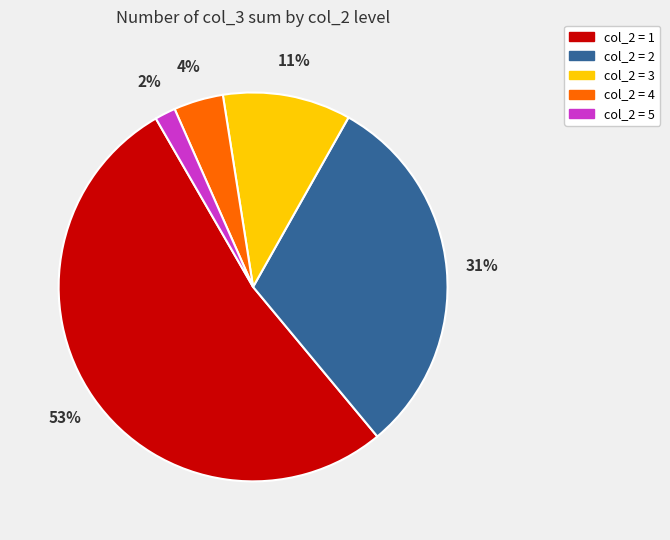

What percentage is the col_2 = 2 slice, to the nearest percent?

31%